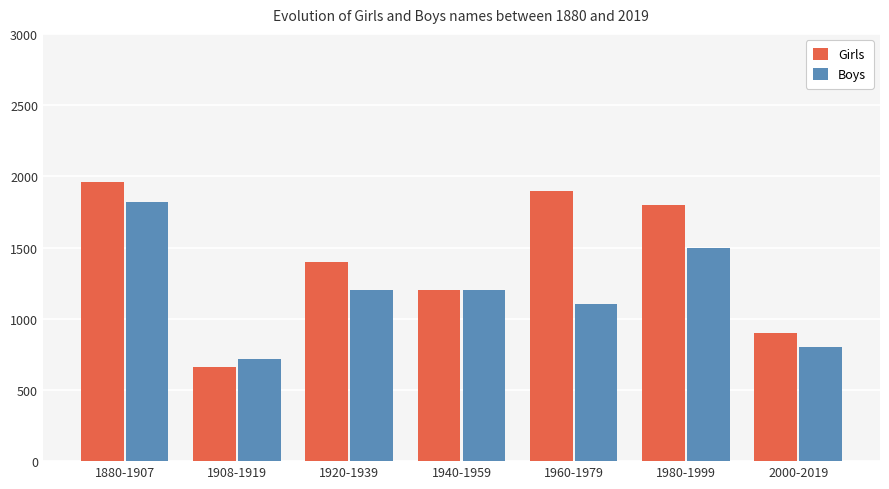

What is the difference between the second highest and minimum values in the Boys series?

780.0